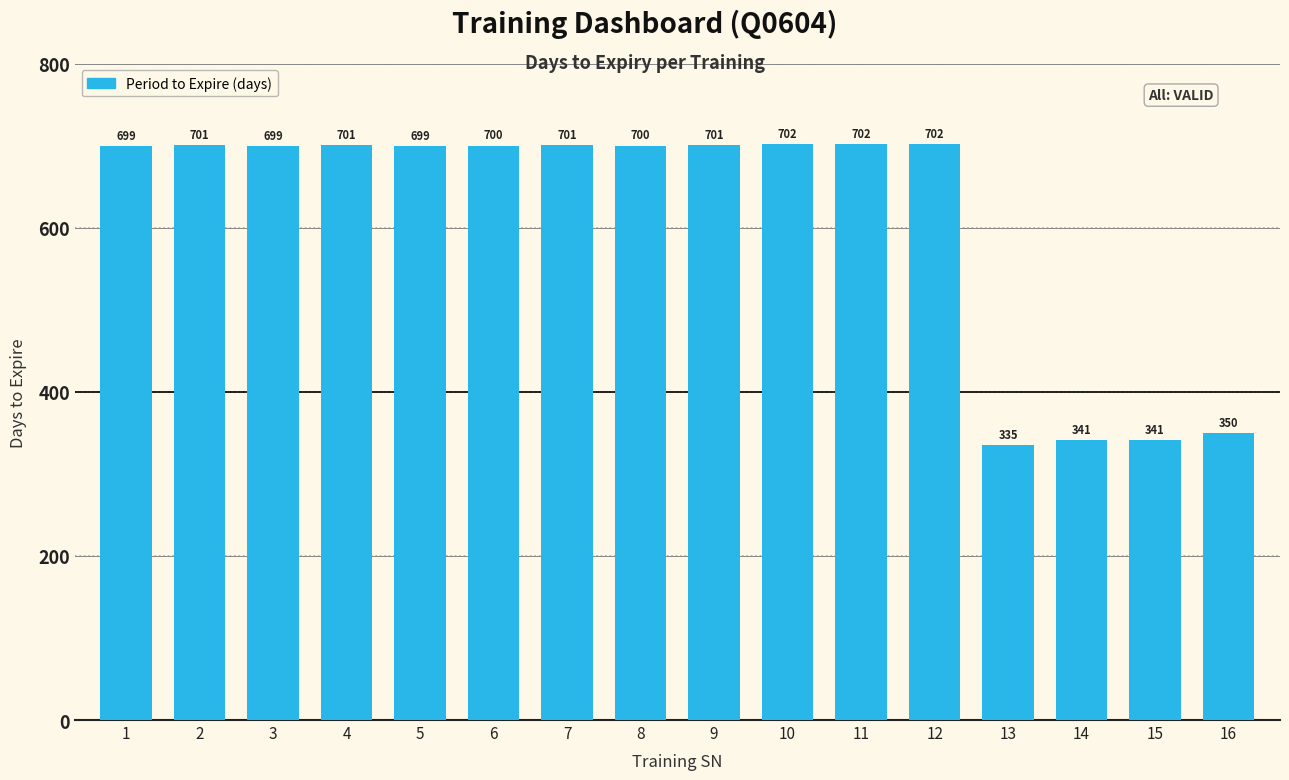

What is the average value?

611